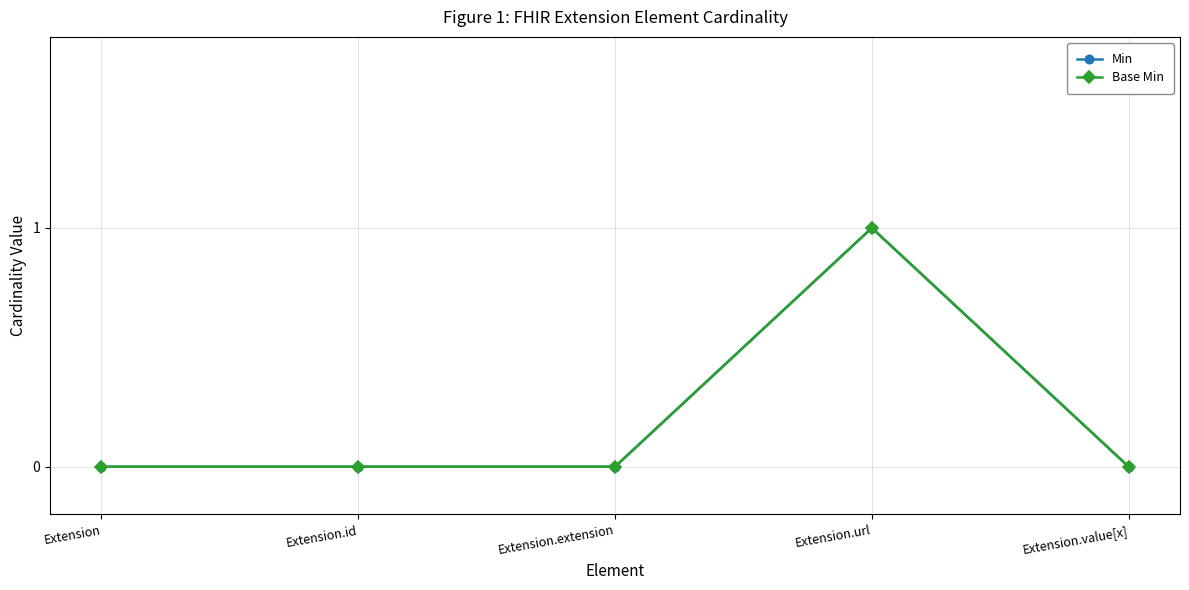

How many interior local peaks does the Base Min series have?

1